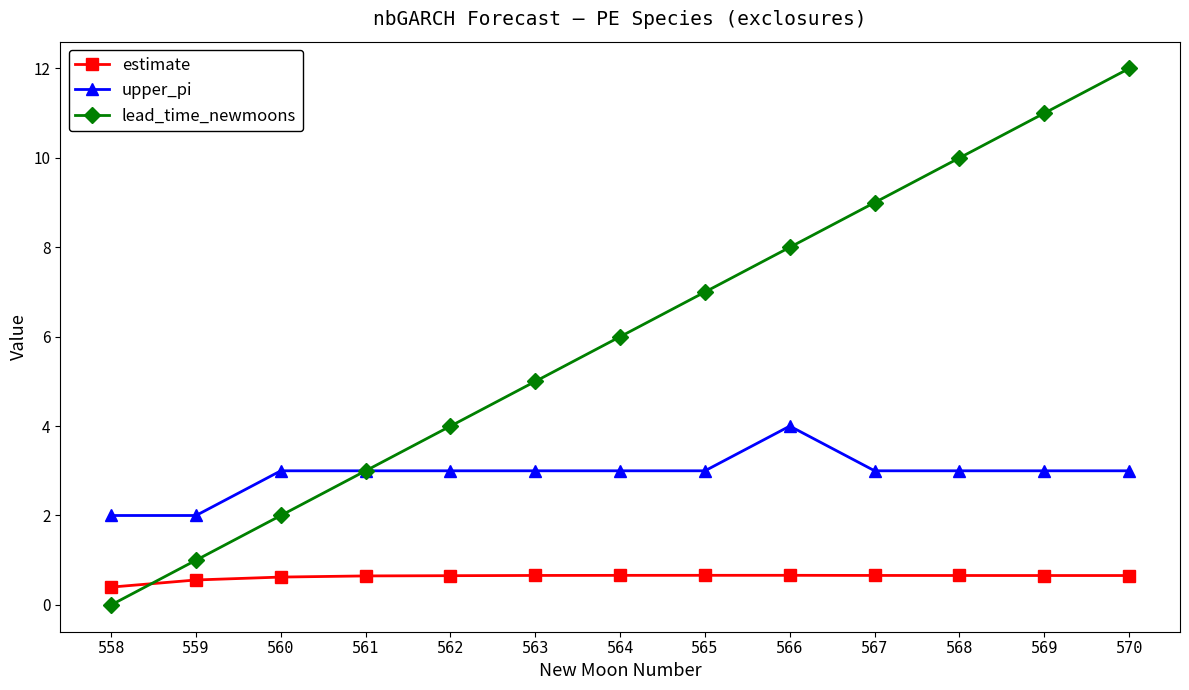

True or false: upper_pi has a value of 4.6 at 570.

False